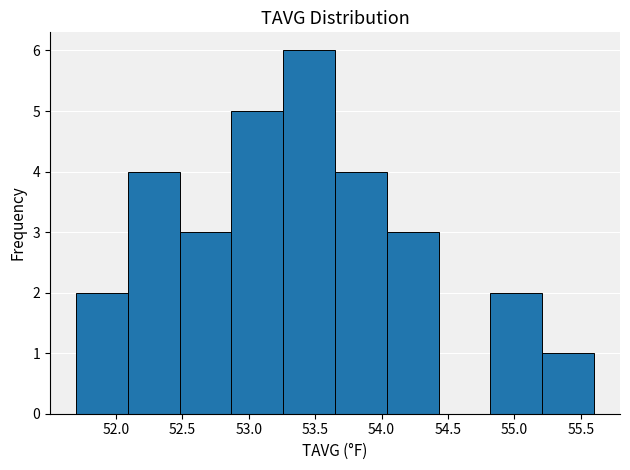

Reading left to right, list every bar in this chart as the range it spans on the x-axis followed by its height. Neither the bar edges nor the heights are printed on the chart, so give them approximately, as read against the axes.

51.70 to 52.09: 2
52.09 to 52.48: 4
52.48 to 52.87: 3
52.87 to 53.26: 5
53.26 to 53.65: 6
53.65 to 54.04: 4
54.04 to 54.43: 3
54.43 to 54.82: 0
54.82 to 55.21: 2
55.21 to 55.60: 1